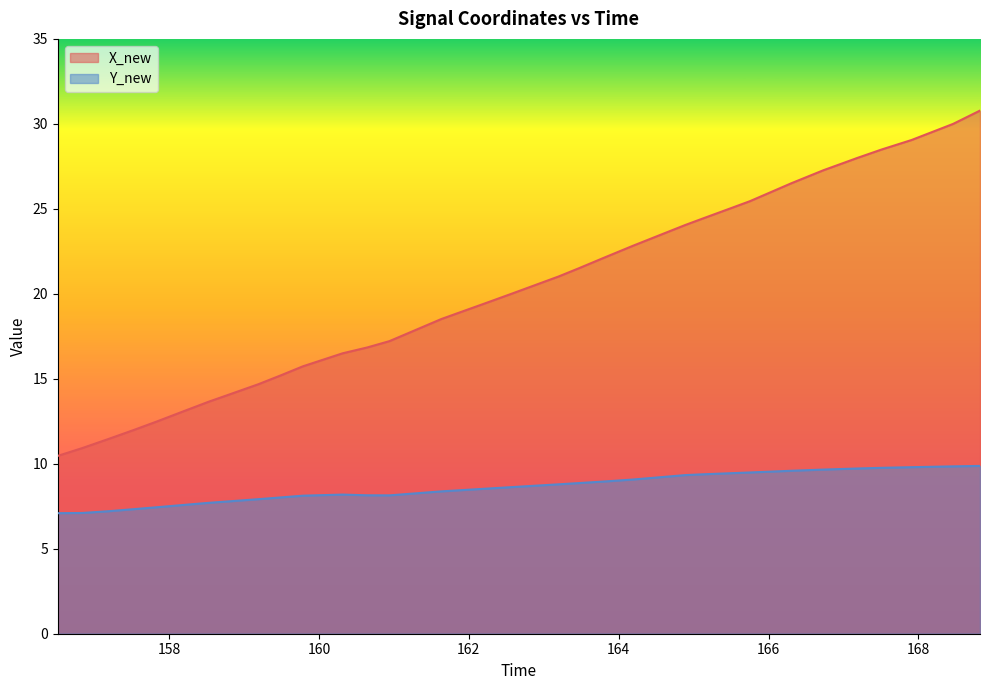

Which series has the largest total across all categories?

X_new